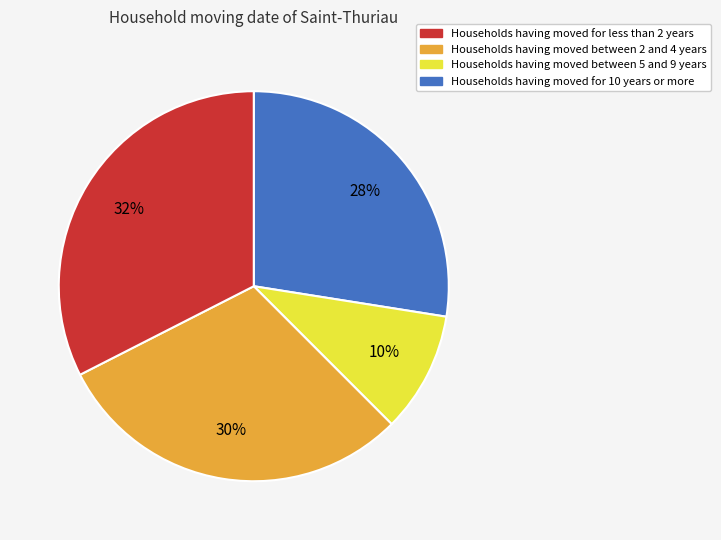

Is there a majority slice in this chart?

No